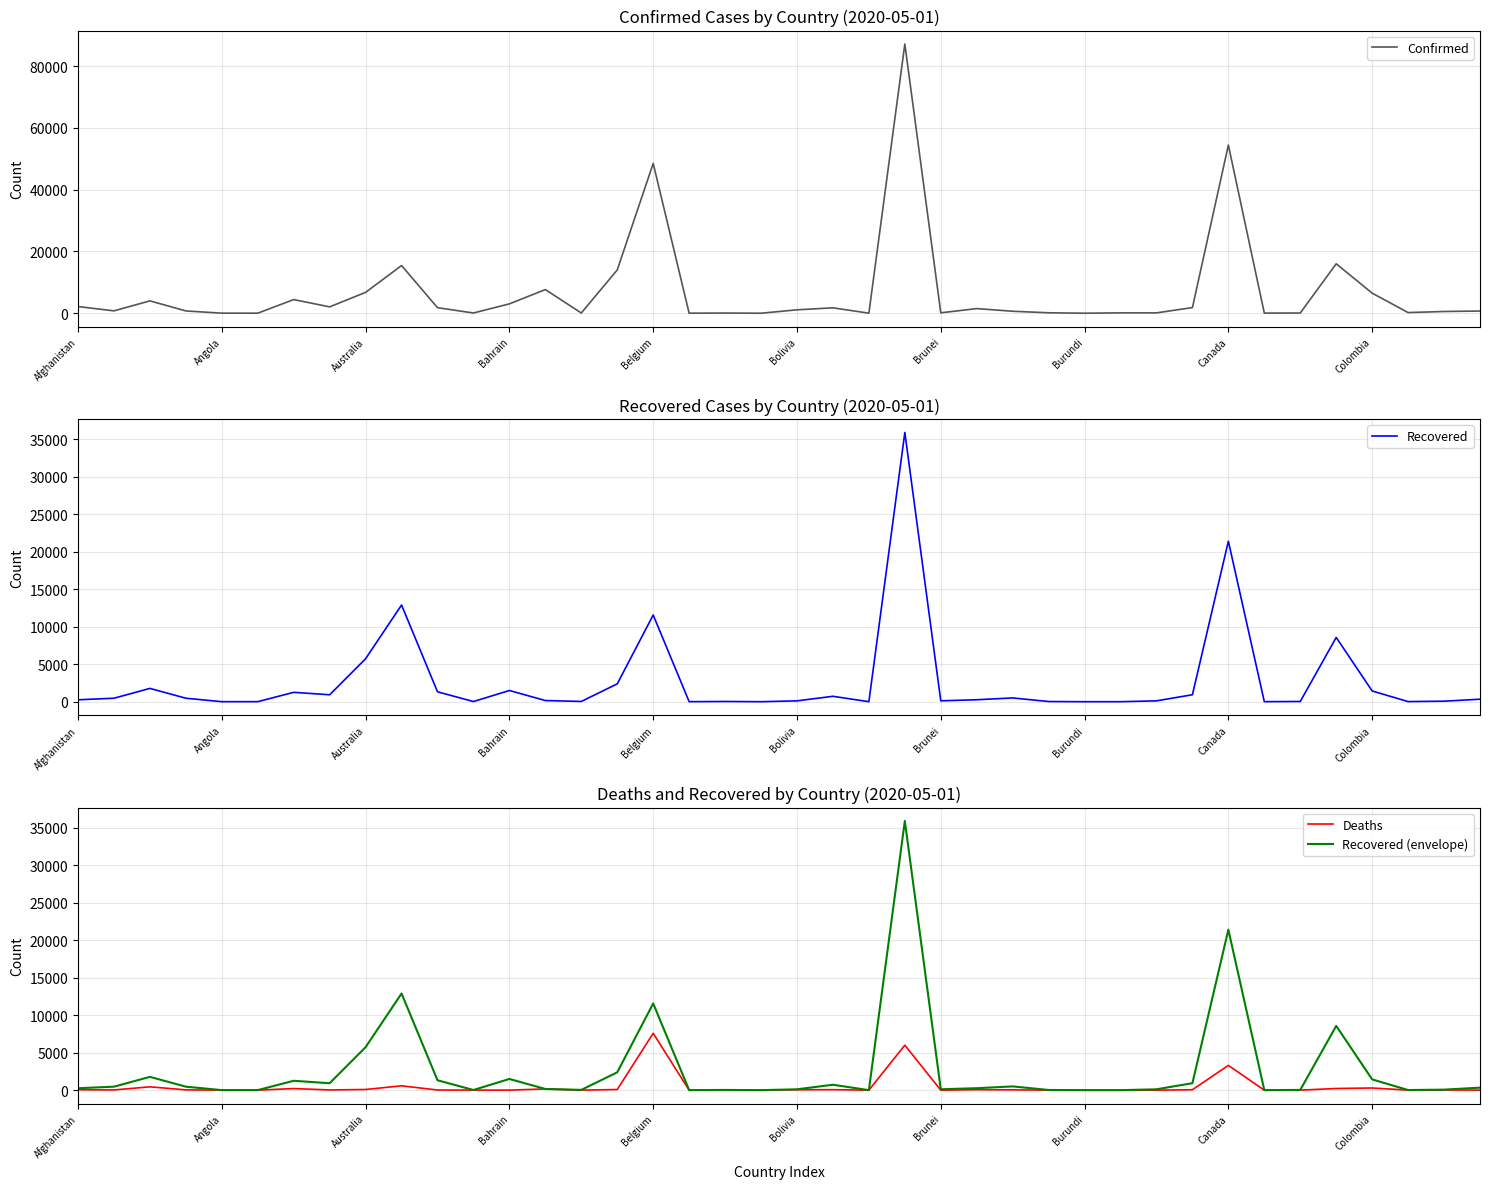

What is the highest value of the Recovered series?

35935